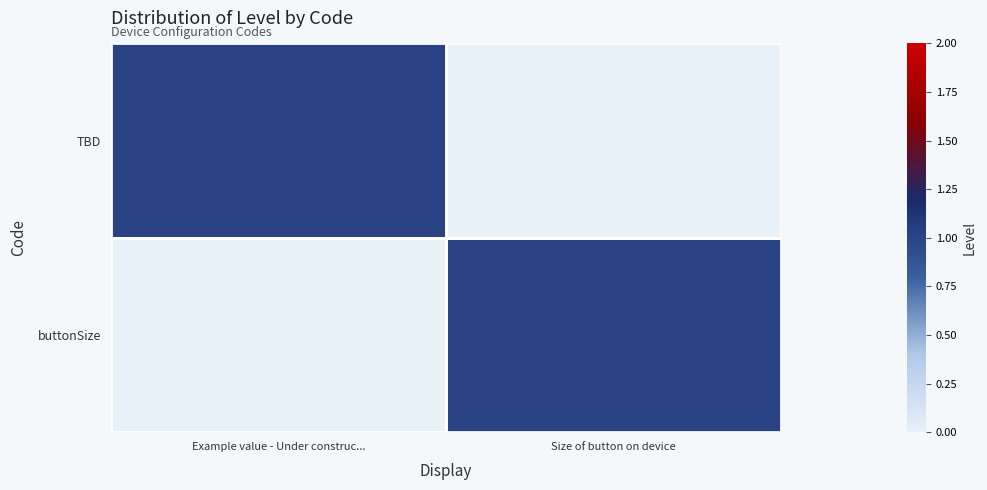

Is it true that TBD equals 0 at Size of button on device?

True